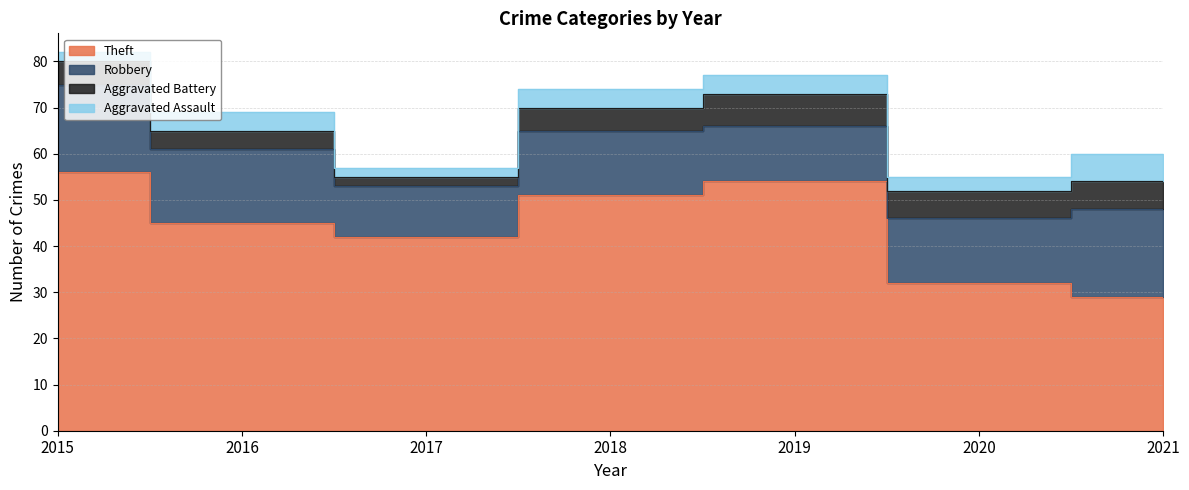

Read the Aggravated Battery value at 2021.

6